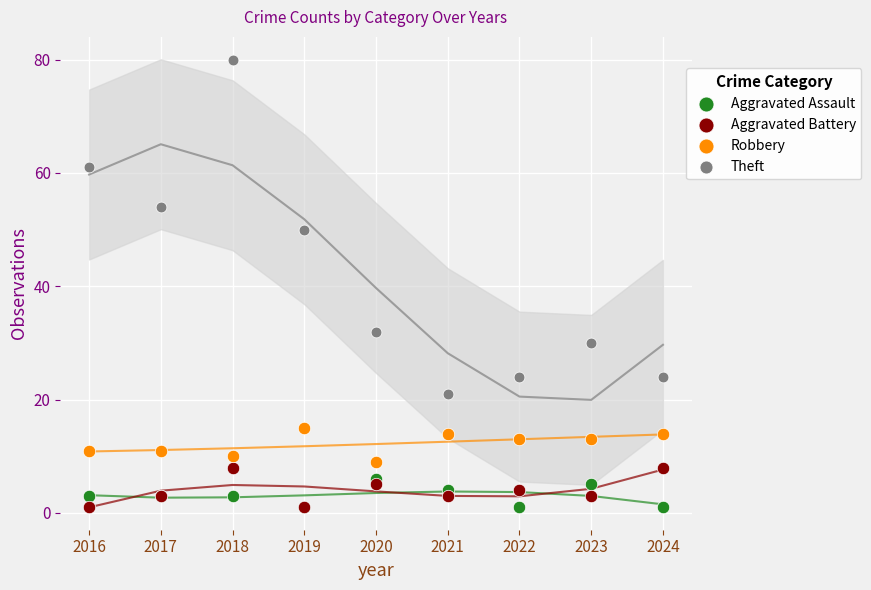

Across all series, what Y value is closest to 40?

32